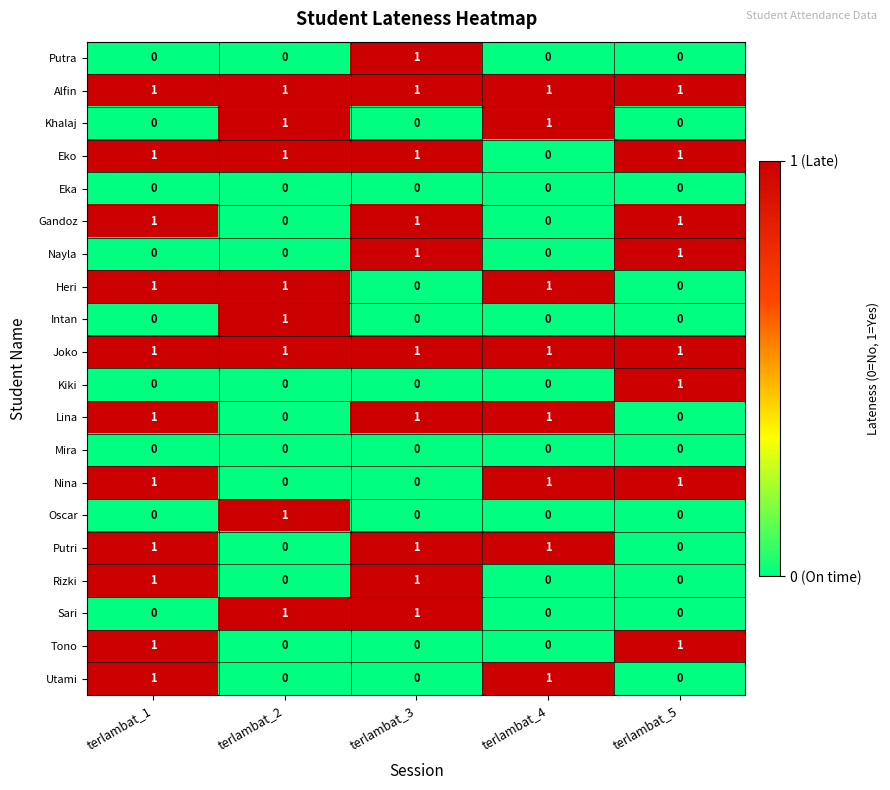

How many series are shown in this chart?

20